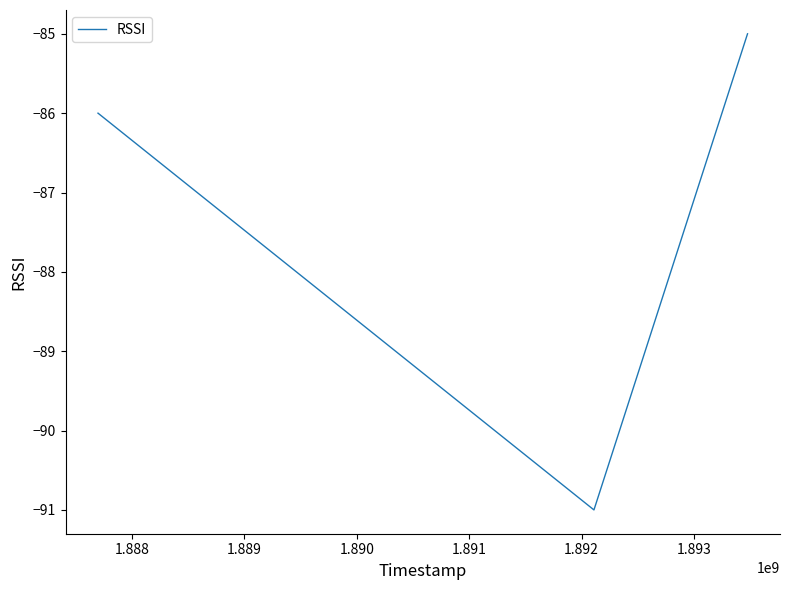

Count the number of data series in this chart.

1